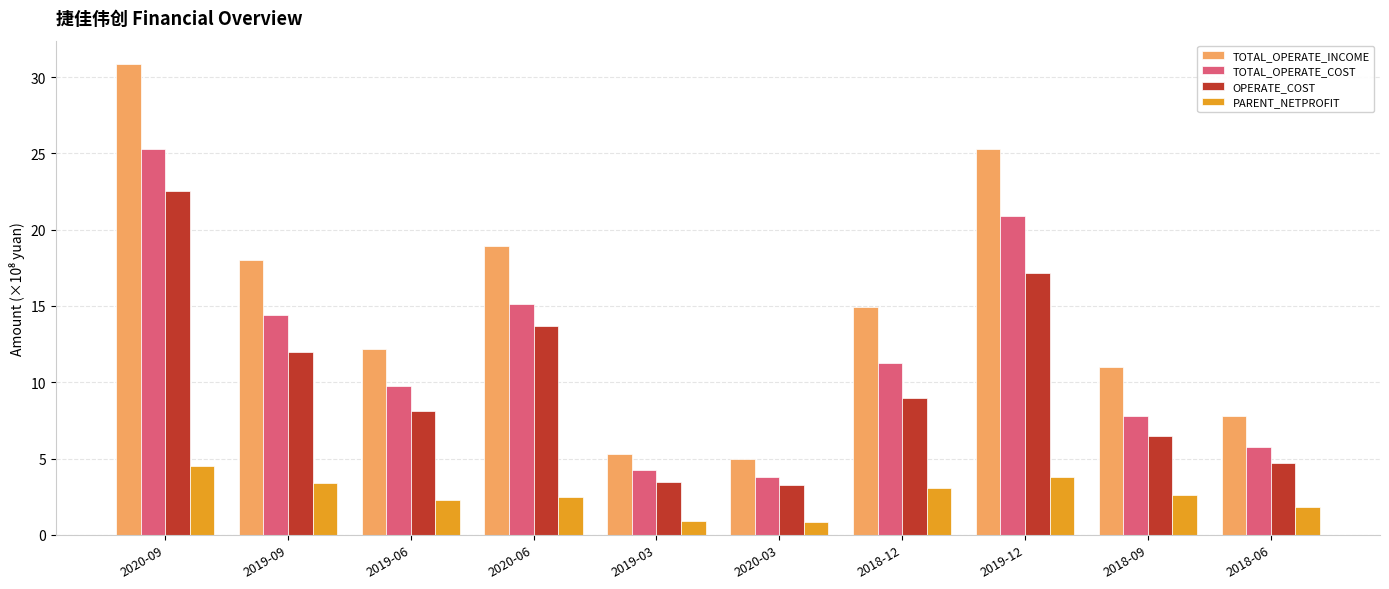

At which label does TOTAL_OPERATE_COST reach its peak?

2020-09